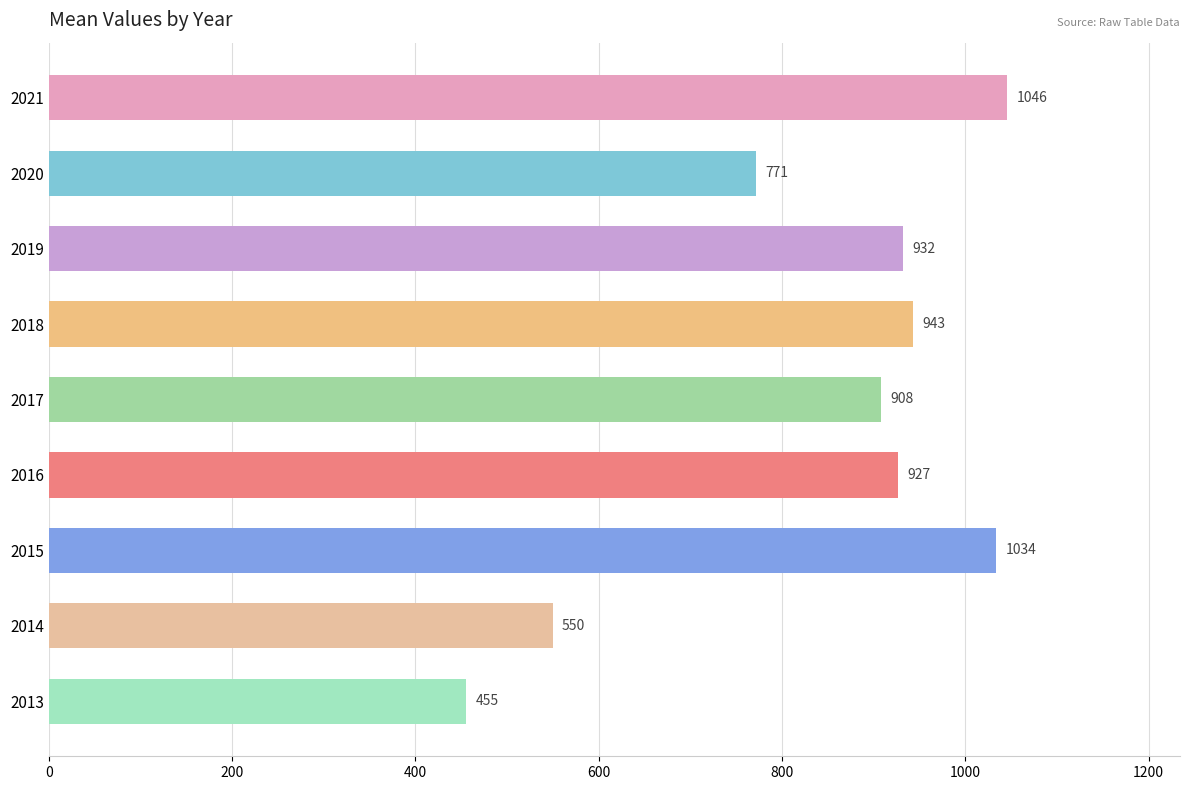

List the labels in order of value, largest first.

2021, 2015, 2018, 2019, 2016, 2017, 2020, 2014, 2013